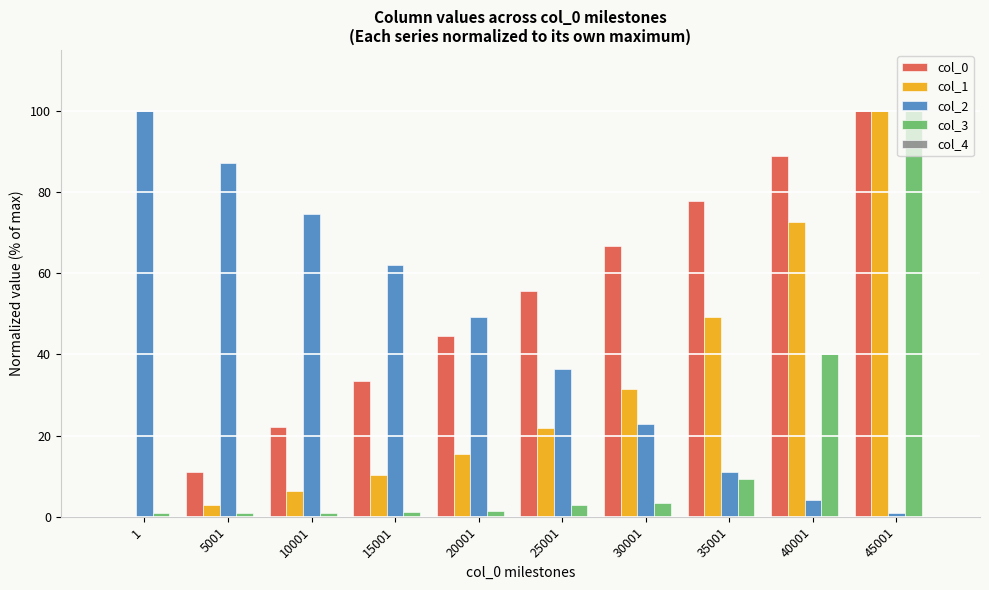

What is the greatest value displayed?

100.0